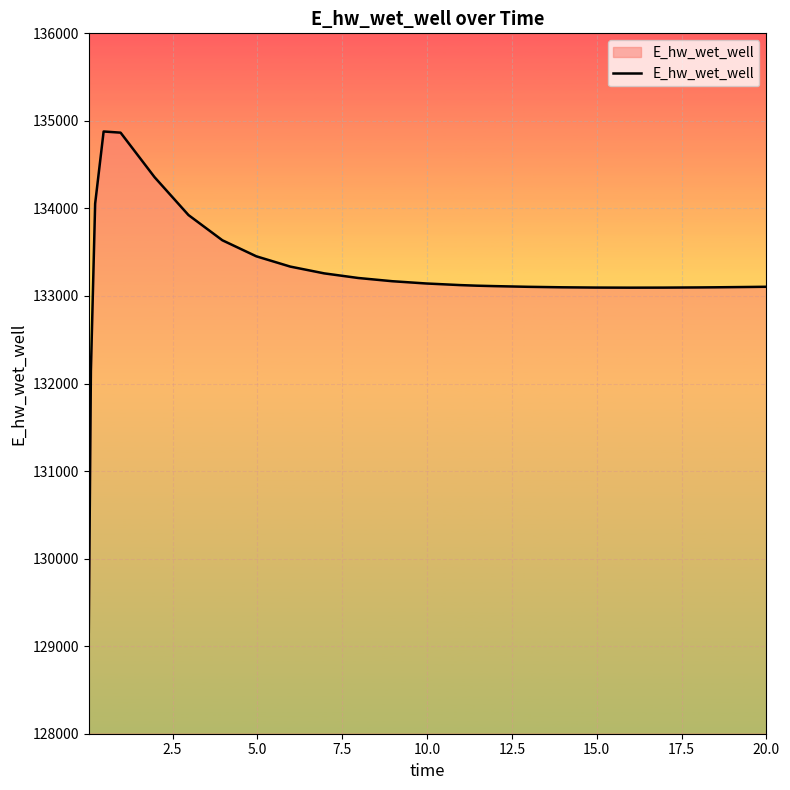

How many lines are shown in the chart?

1